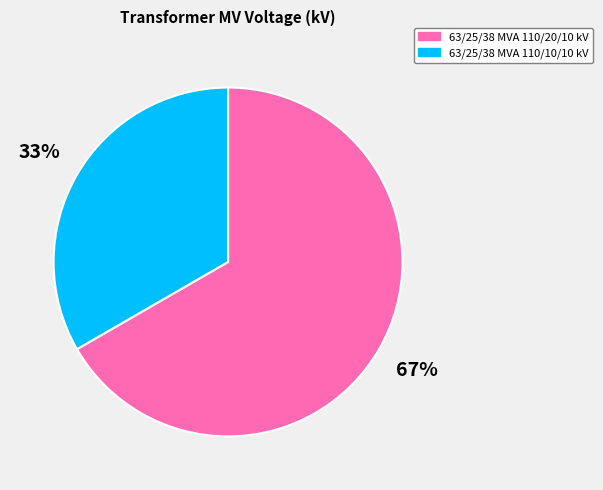

What is the smallest slice in the pie chart?

63/25/38 MVA 110/10/10 kV